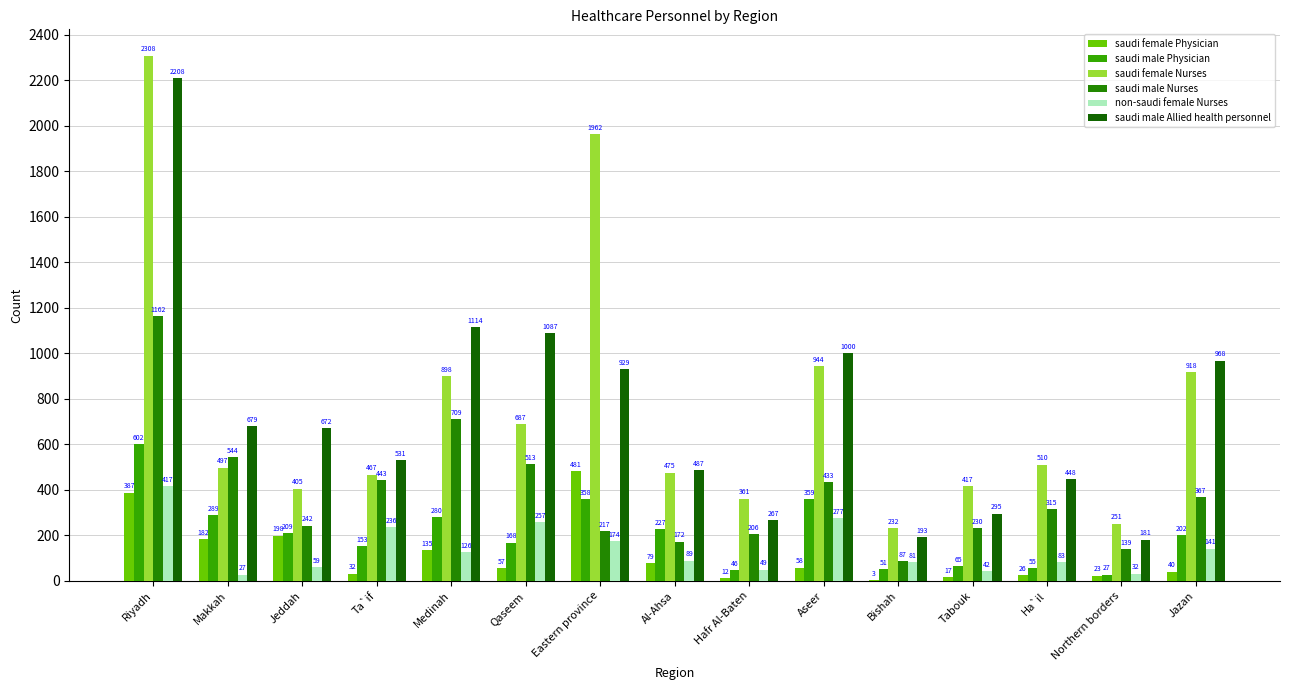

Where is saudi female Physician nearest to the value 242?

Jeddah